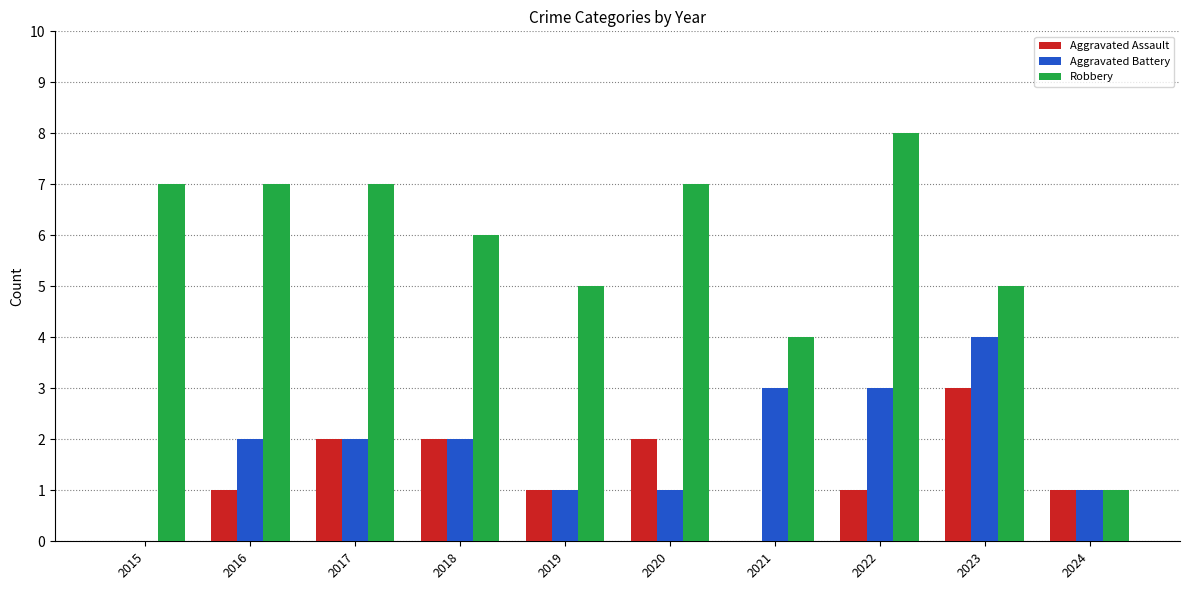

The value of Aggravated Assault at 2024 is 1. True or false?

True